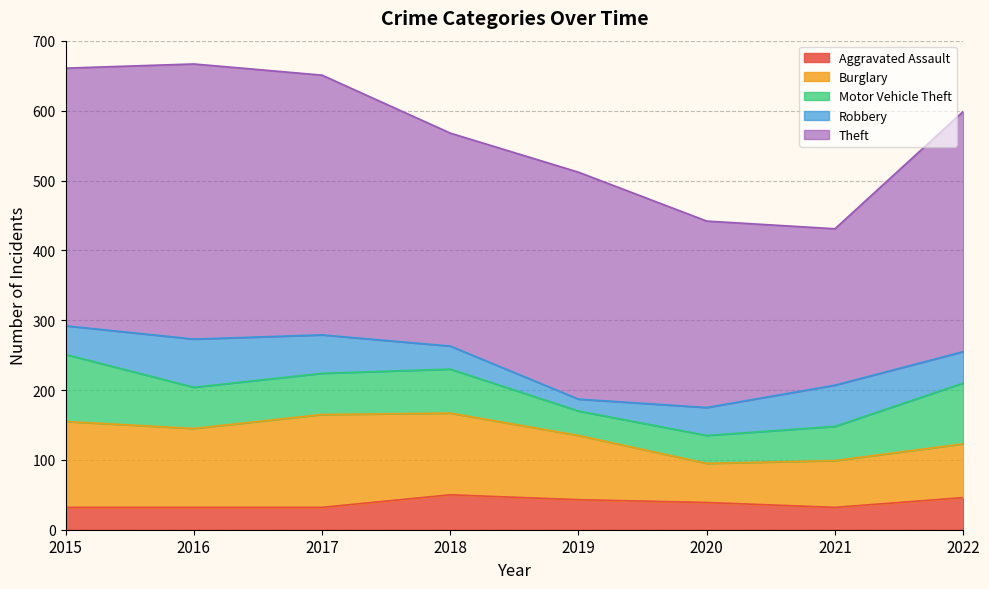

What value does the Theft series have at 2021?

224